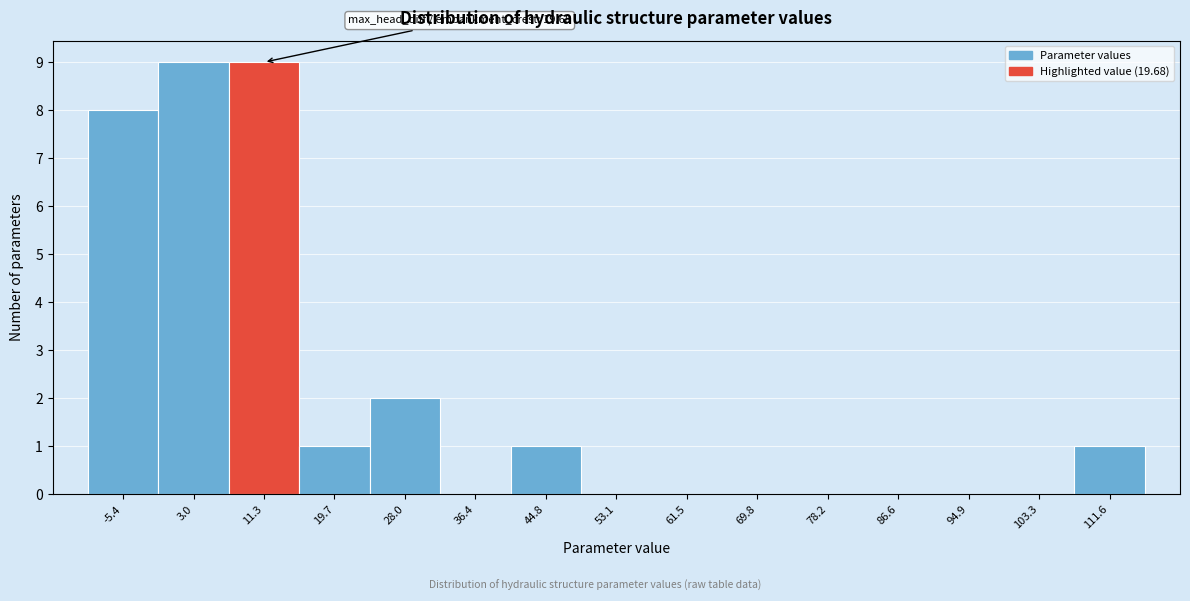

Reading left to right, what are all the values shown in this chart?

-5.4=8	3.0=9	11.3=9	19.7=1	28.0=2	36.4=0	44.8=1	53.1=0	61.5=0	69.8=0	78.2=0	86.6=0	94.9=0	103.3=0	111.6=1